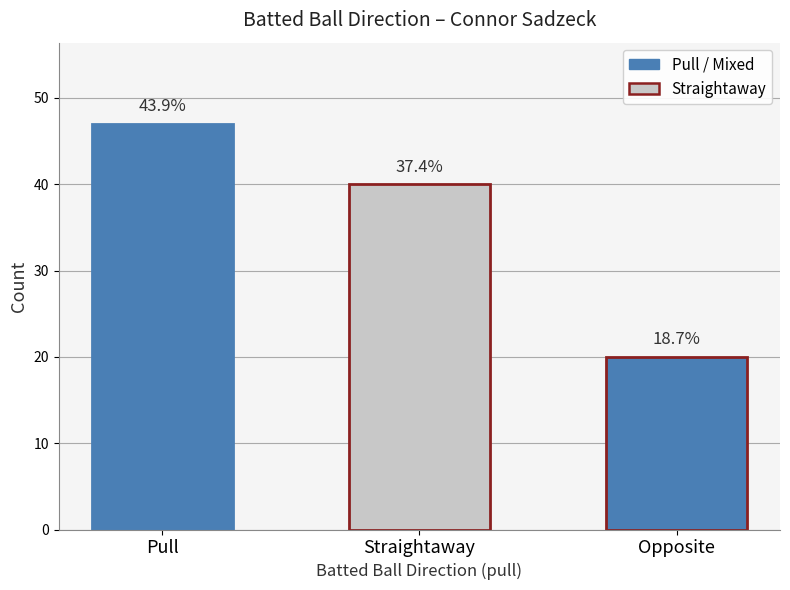

What value does the data have at Opposite, to the nearest 10?

20